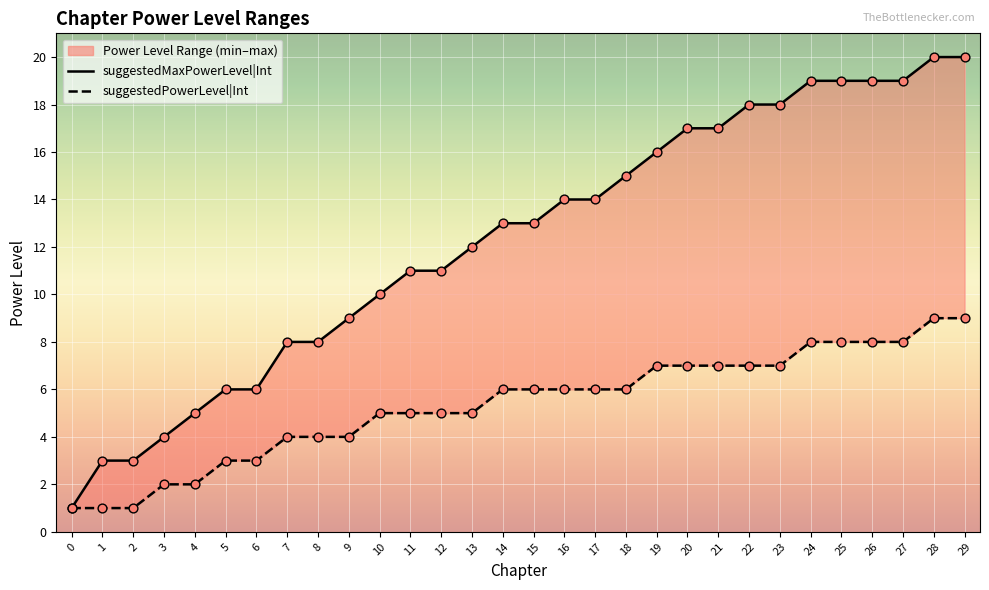

Which series has the largest Y range (max minus min)?

suggestedMaxPowerLevel|Int